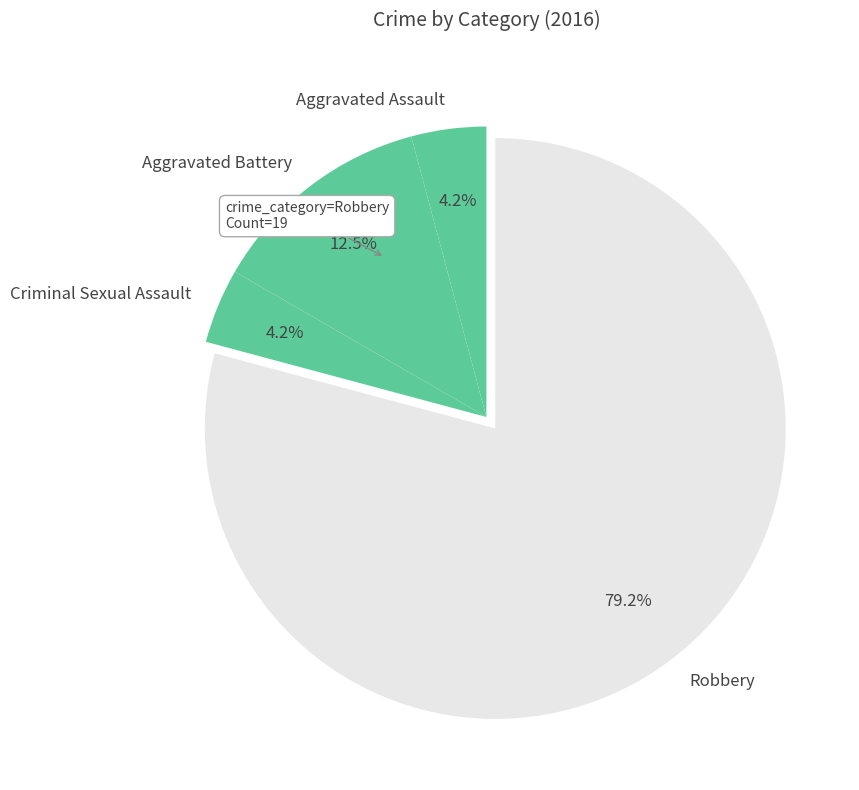

Is it true that Criminal Sexual Assault is 13% of the pie?

False